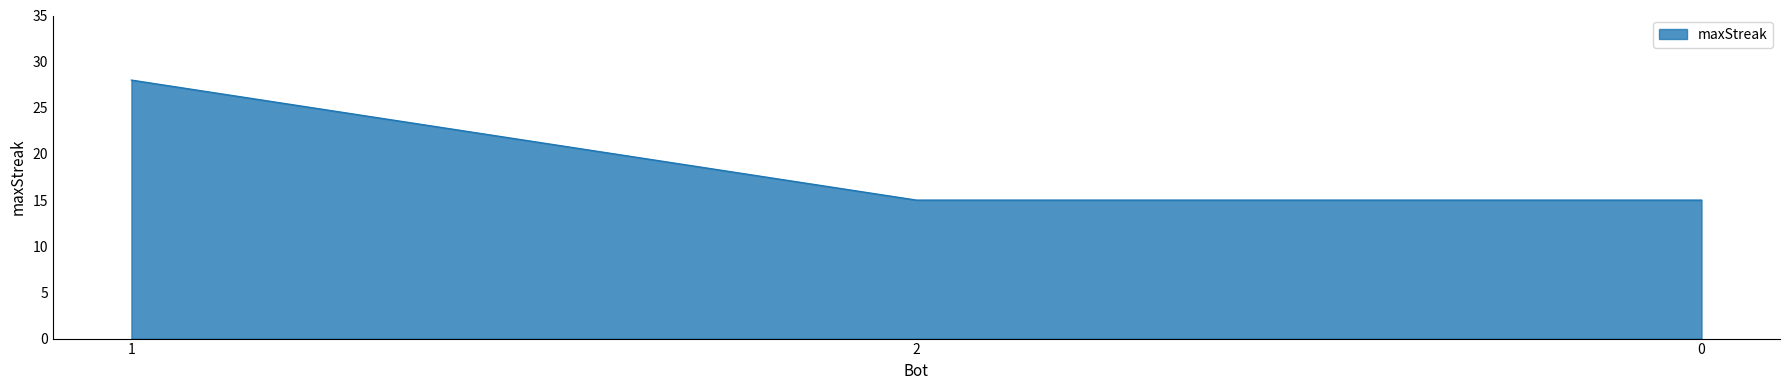

The value at 2 is 15. True or false?

True